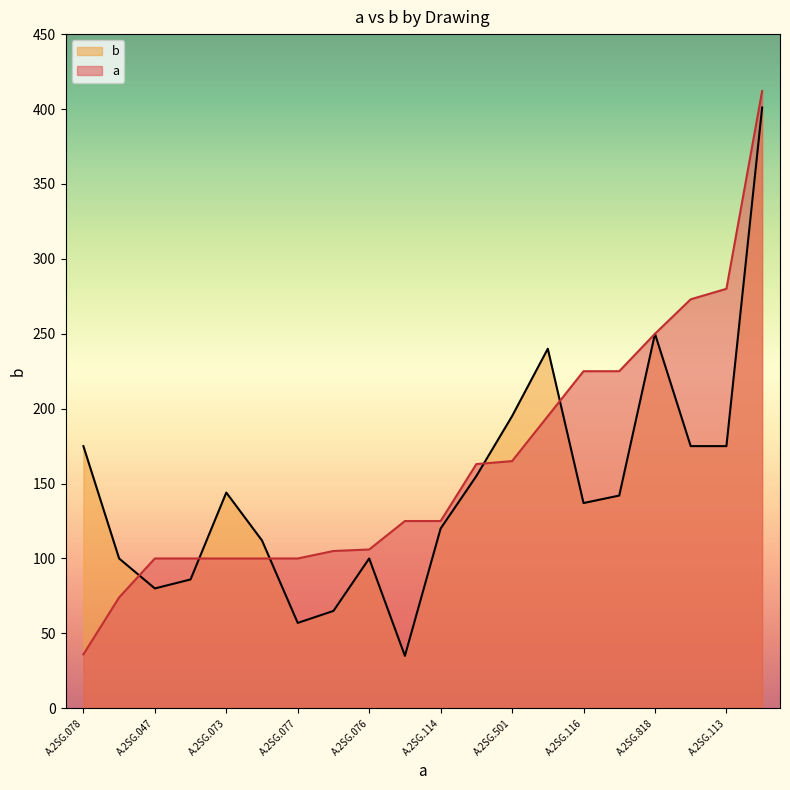

What is the lowest value of the b series?

35